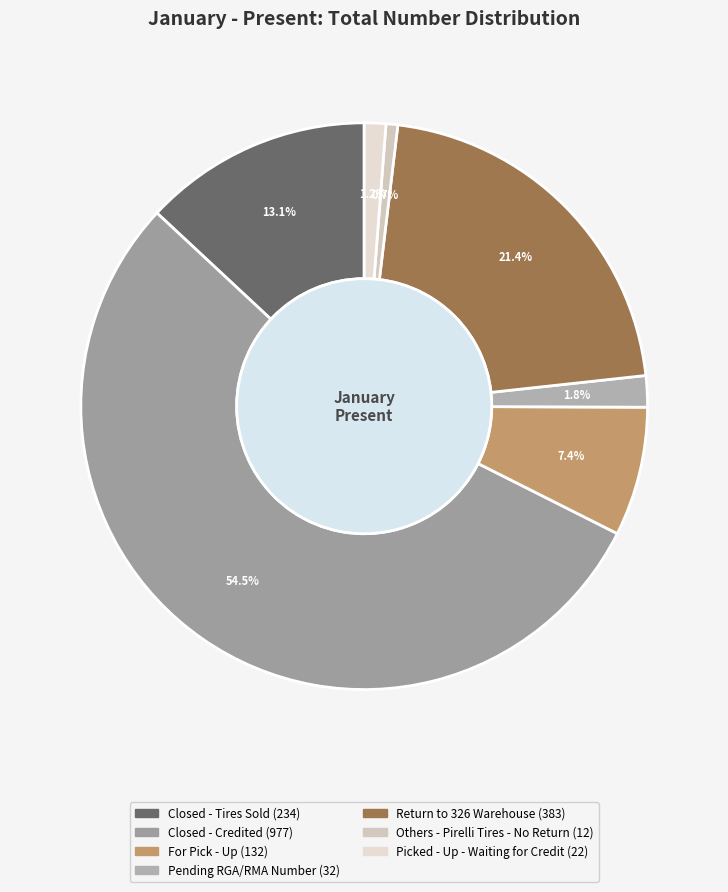

To the nearest percent, what percentage of the pie is For Pick - Up?

7%